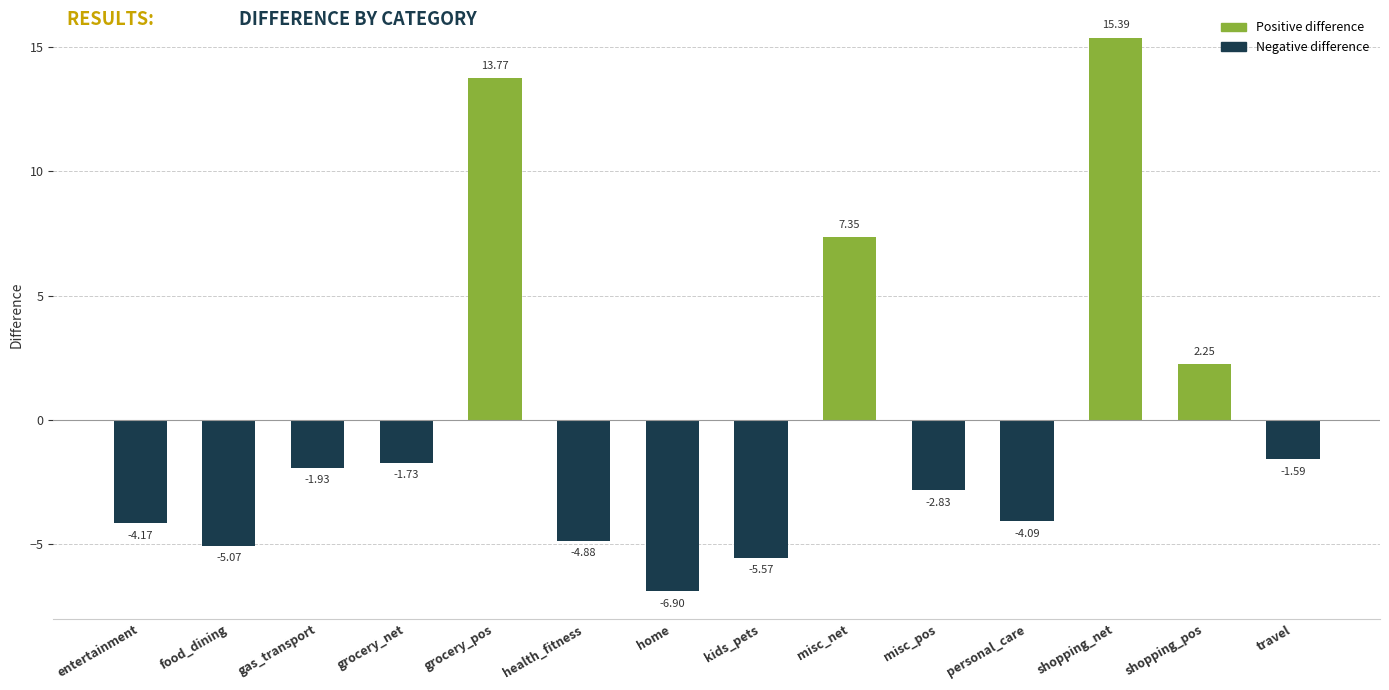

Rank the categories by value from lowest to highest.

home, kids_pets, food_dining, health_fitness, entertainment, personal_care, misc_pos, gas_transport, grocery_net, travel, shopping_pos, misc_net, grocery_pos, shopping_net